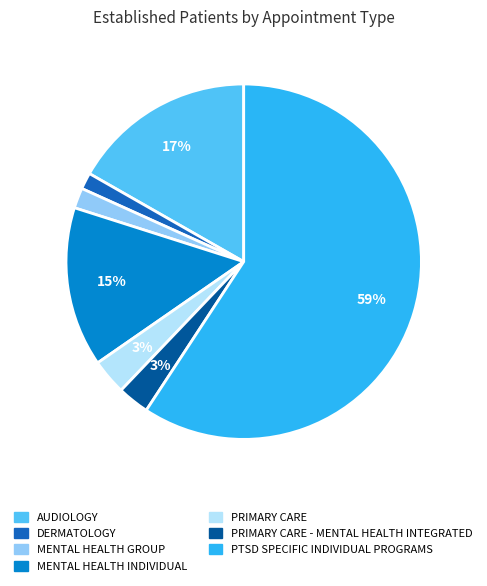

Count the number of slices in the pie.

7